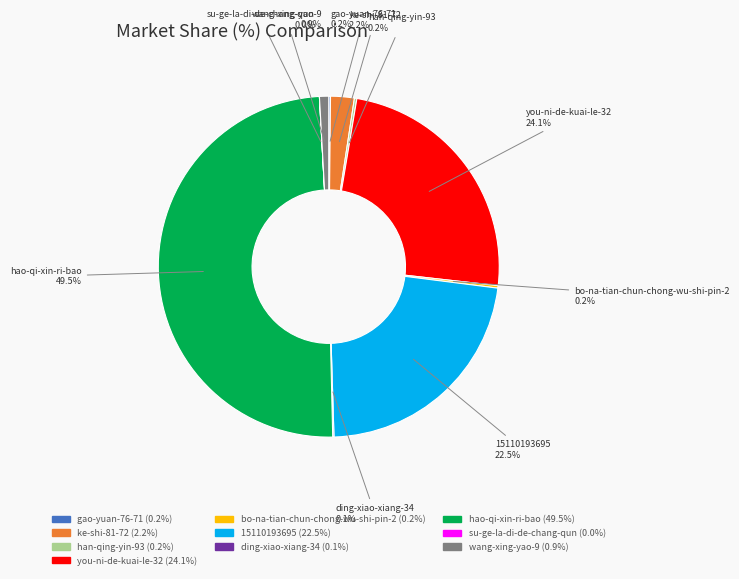

Between 15110193695 and you-ni-de-kuai-le-32, which is larger?

you-ni-de-kuai-le-32